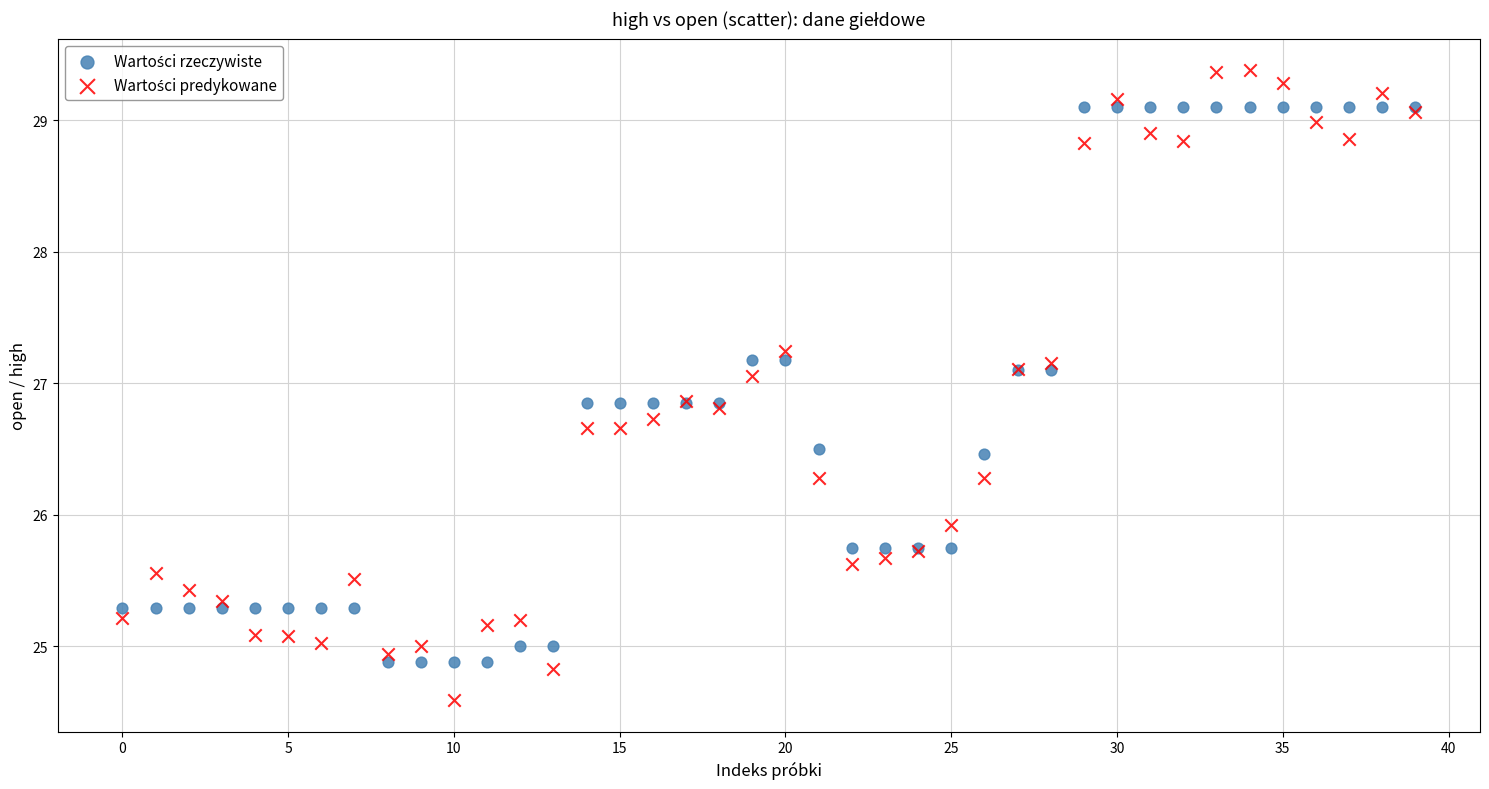

Across all series, what Y value is closest to 26?

25.9